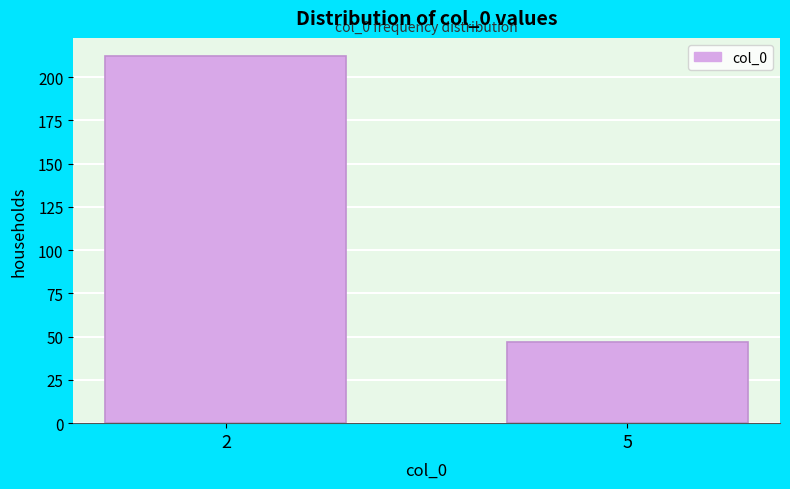

Reading left to right, extract all data points from this chart.

212	47